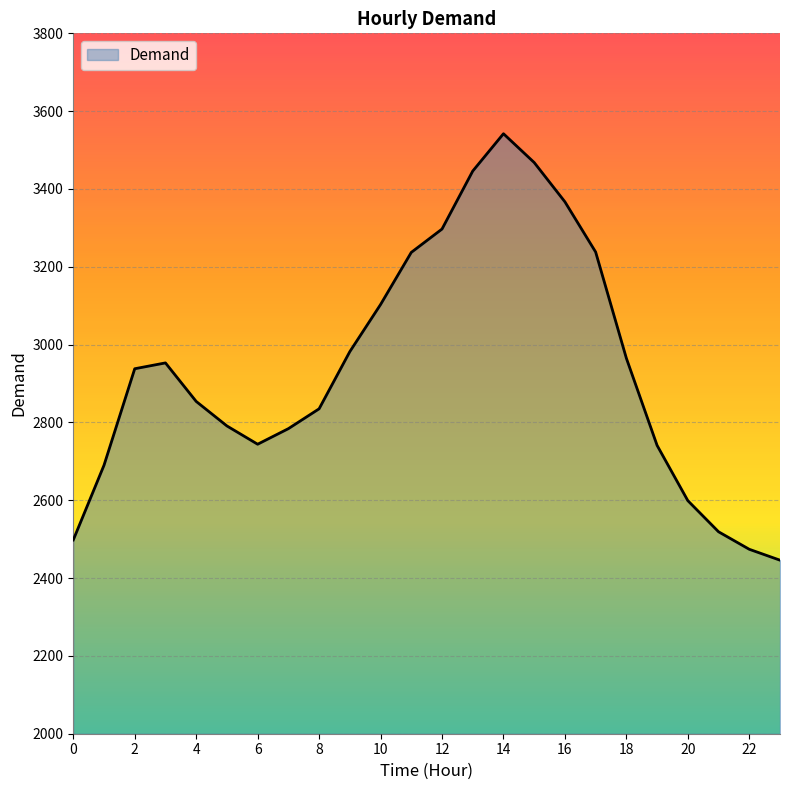

What is the greatest value displayed?

3542